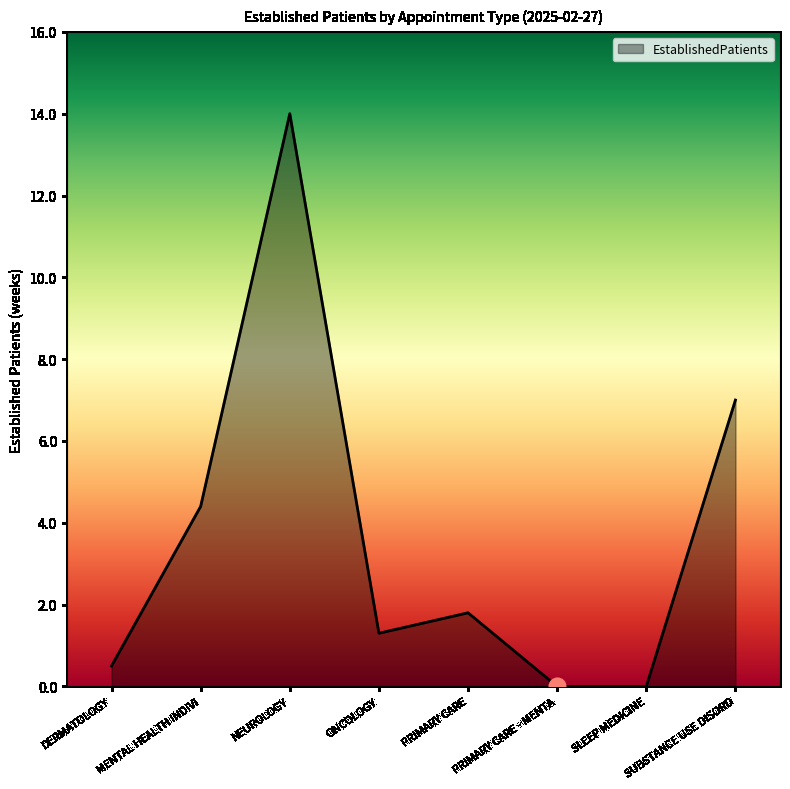

What is the change in value from NEUROLOGY to SLEEP MEDICINE?

-14.0